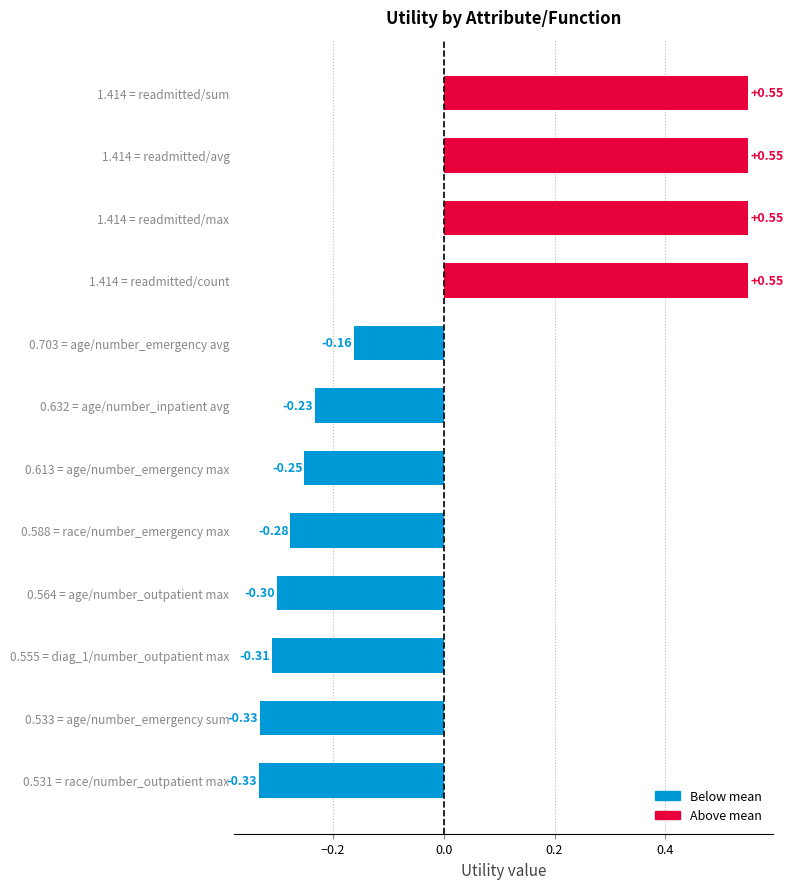

What is the difference between the second highest and minimum values?

0.9